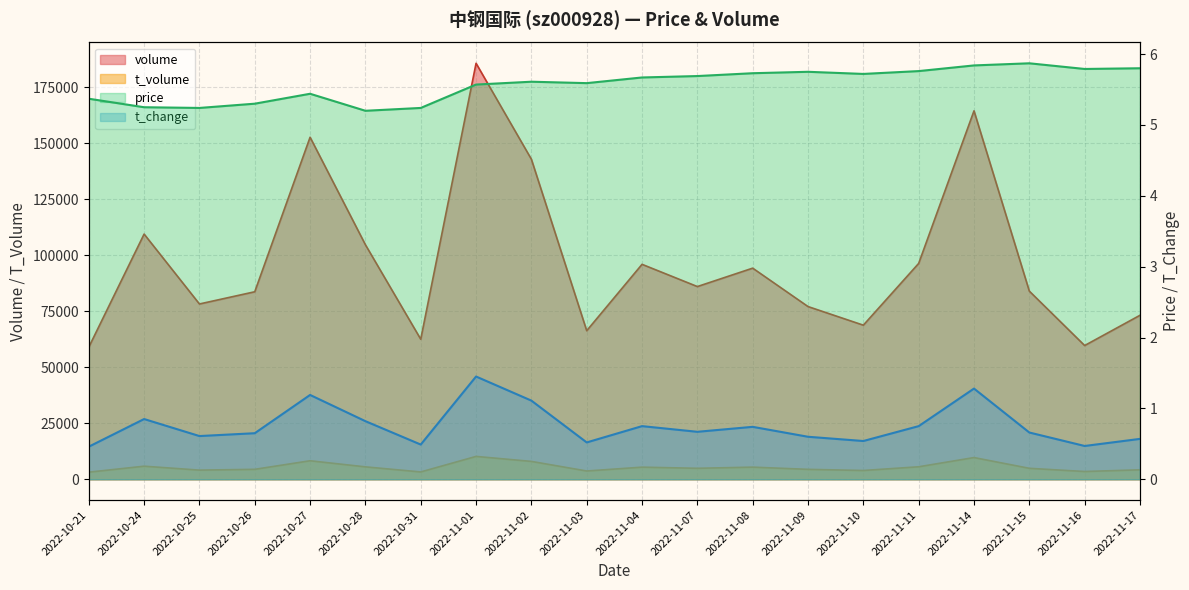

Where is the first local maximum for t_volume?

2022-10-24